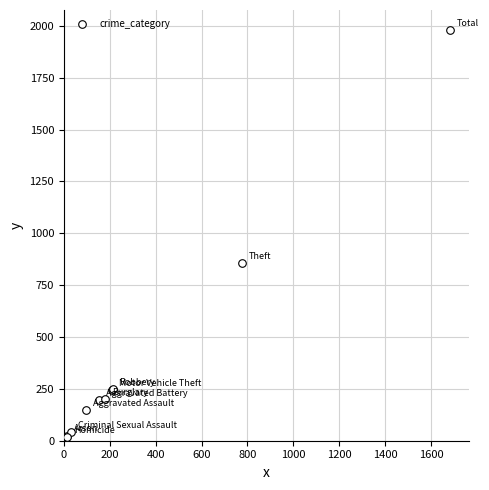

What Y value in the scatter plot is closest to 998?

858